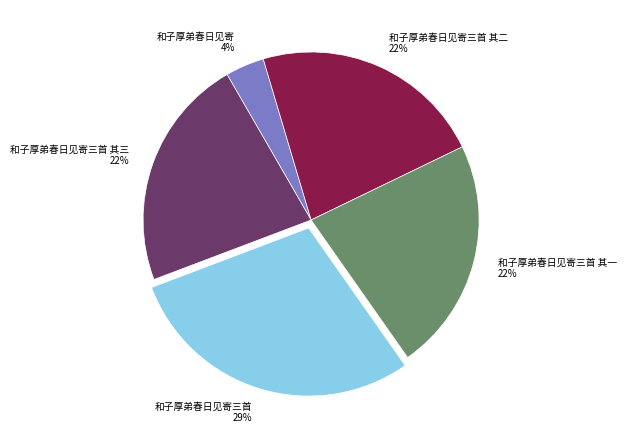

Is it true that 和子厚弟春日见寄三首 其二 is 22% of the pie?

True